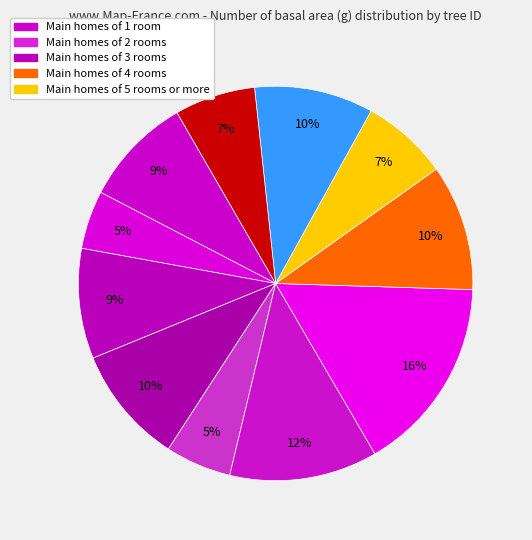

How many slices are in this pie chart?

11